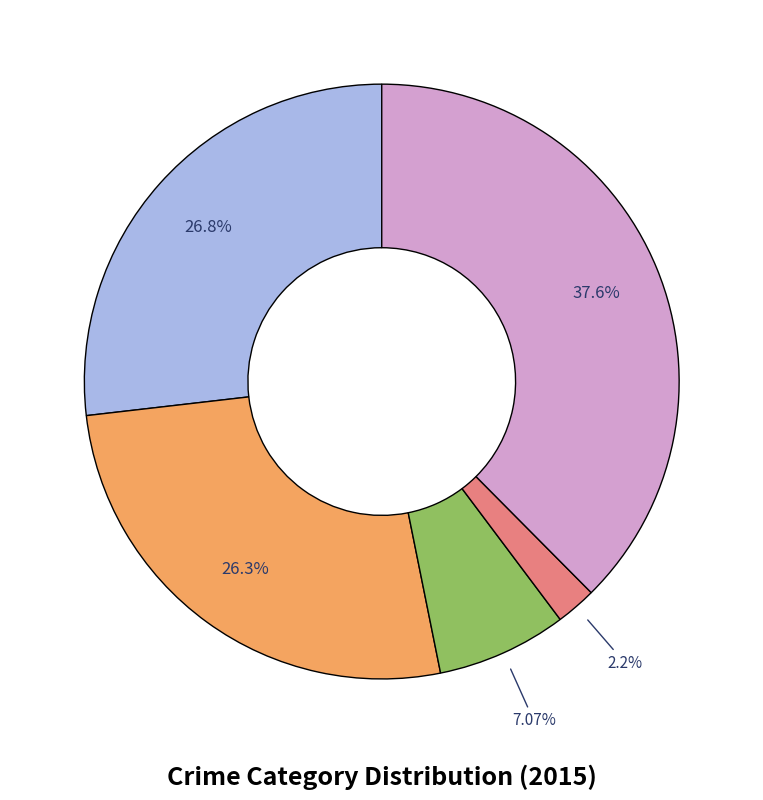

Is there any slice that represents more than half of the pie?

No